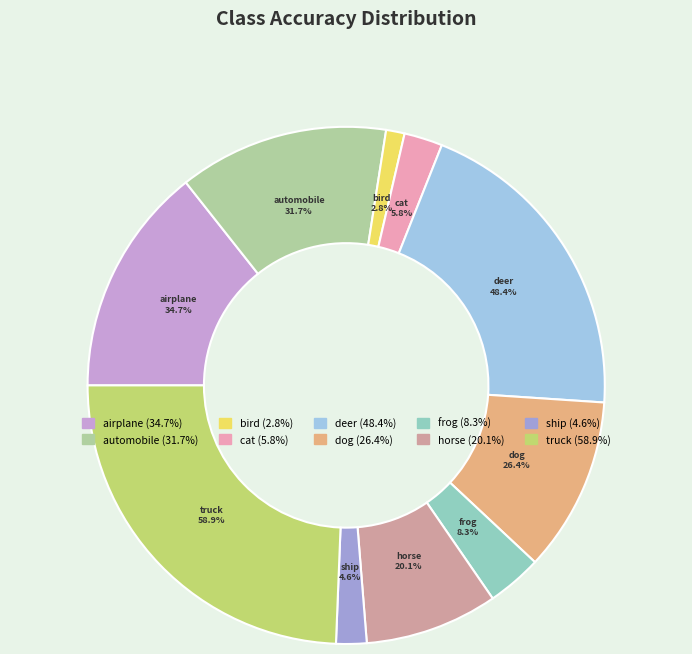

Count the number of slices in the pie.

10